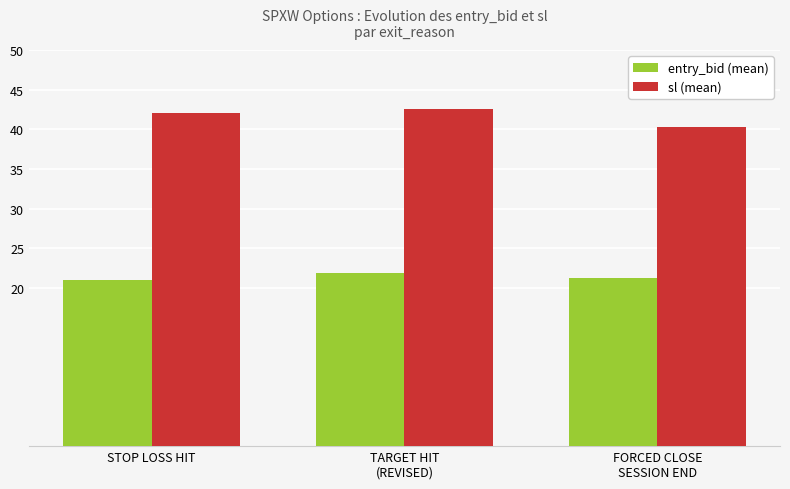

How many data points in sl (mean) are less than 42?

1